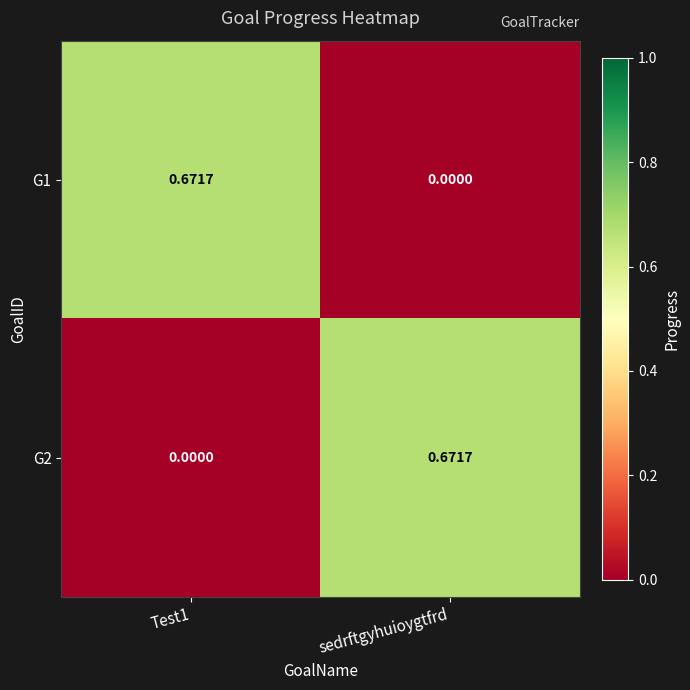

How many series are shown in this chart?

2